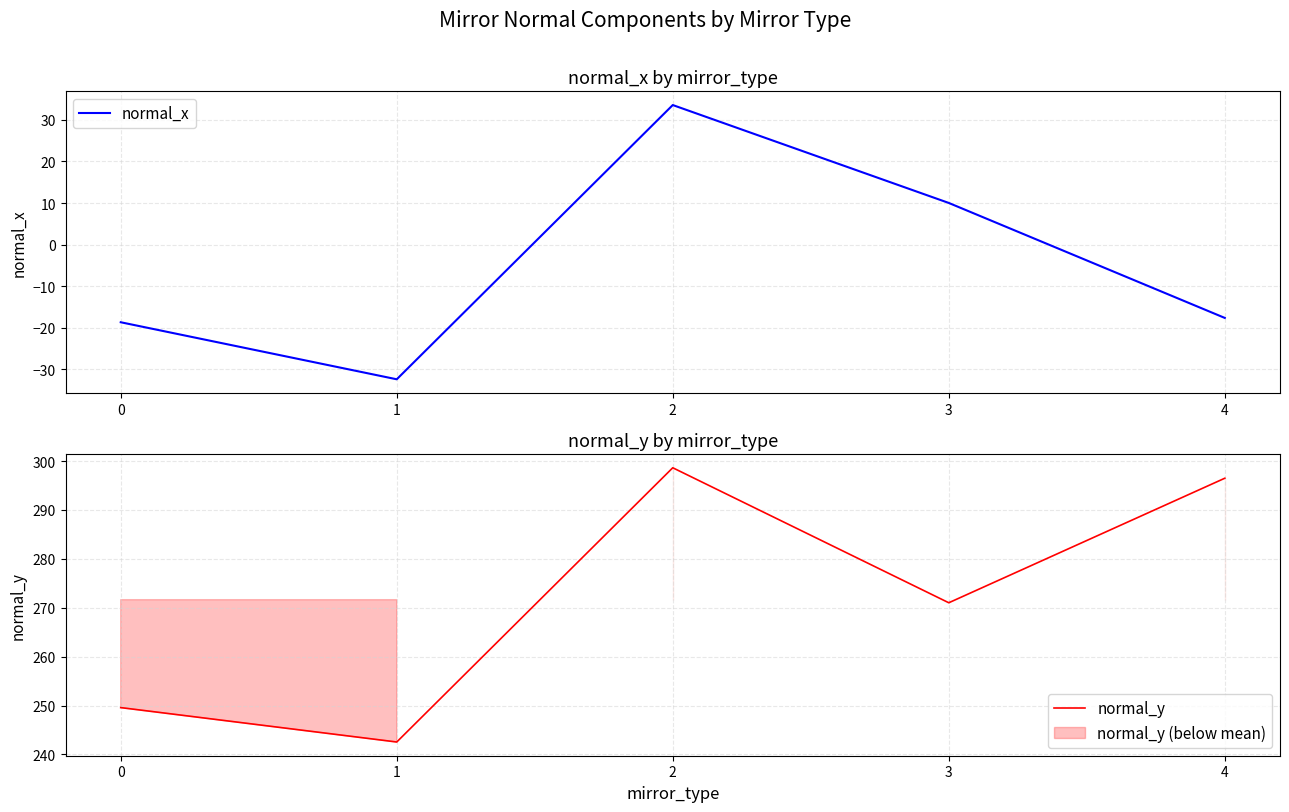

True or false: normal_y and normal_x intersect in this chart.

False